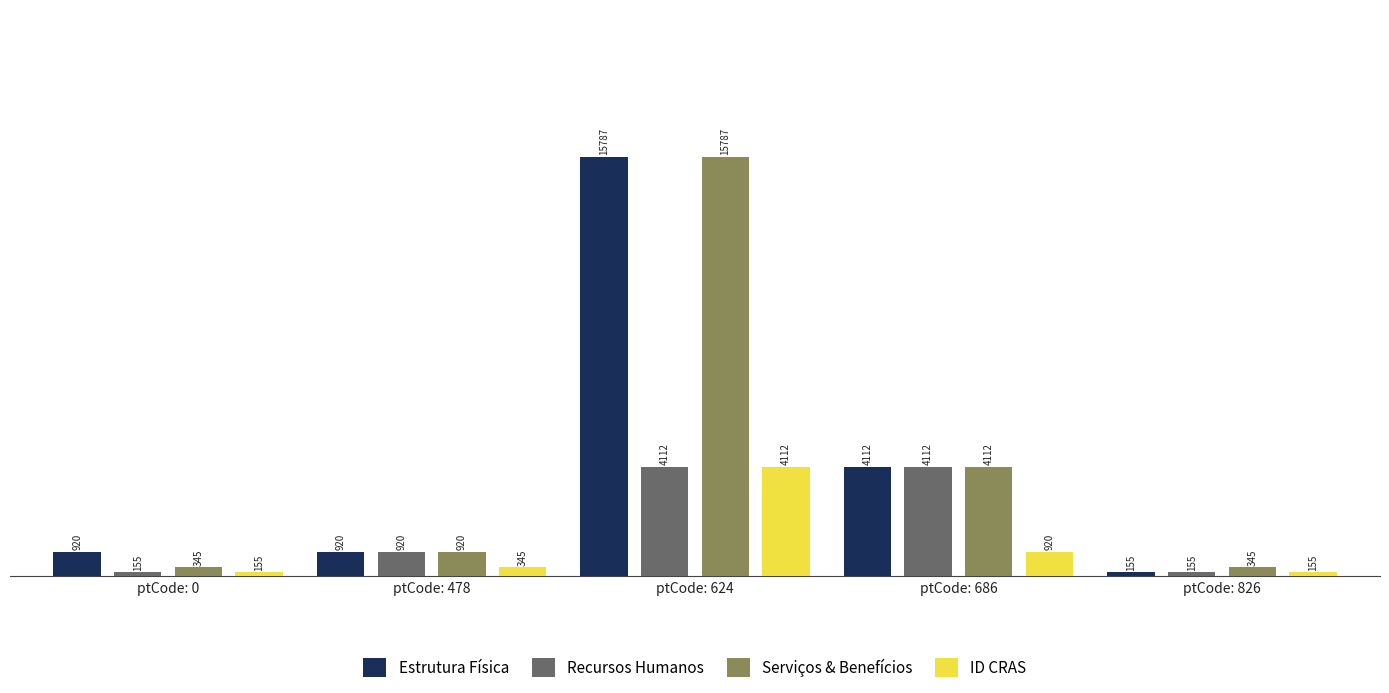

Which series has the largest total across all categories?

Estrutura Física